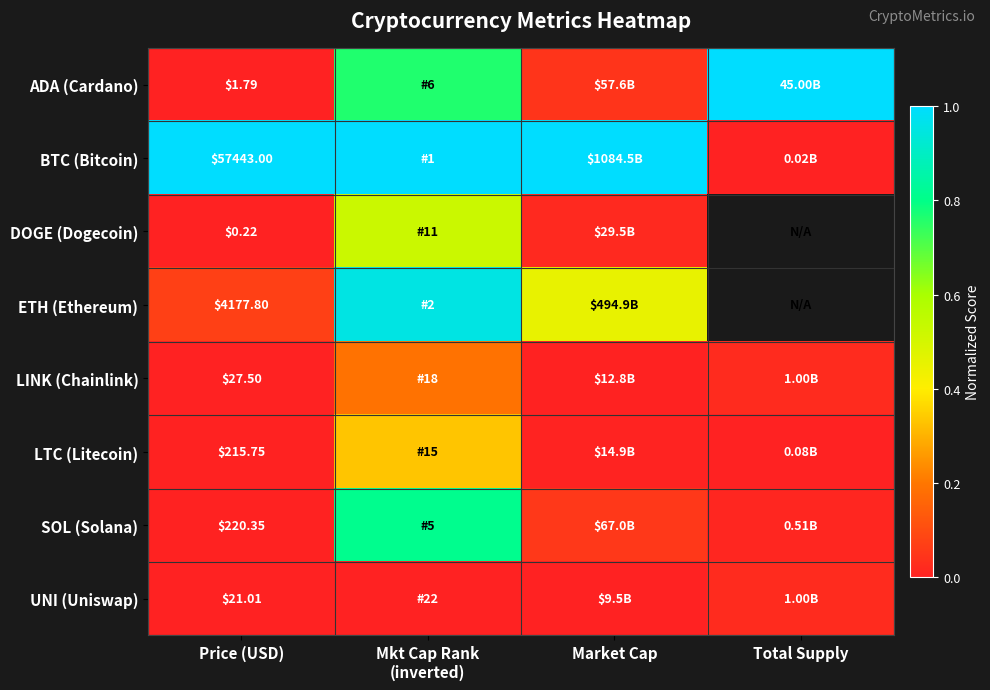

At which category is the sum across all series the highest?

Mkt Cap Rank
(inverted)